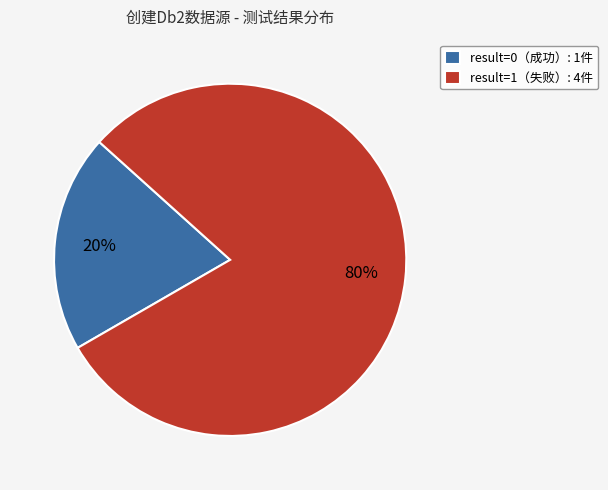

Which slice is the largest?

result=1（失败）: 4件